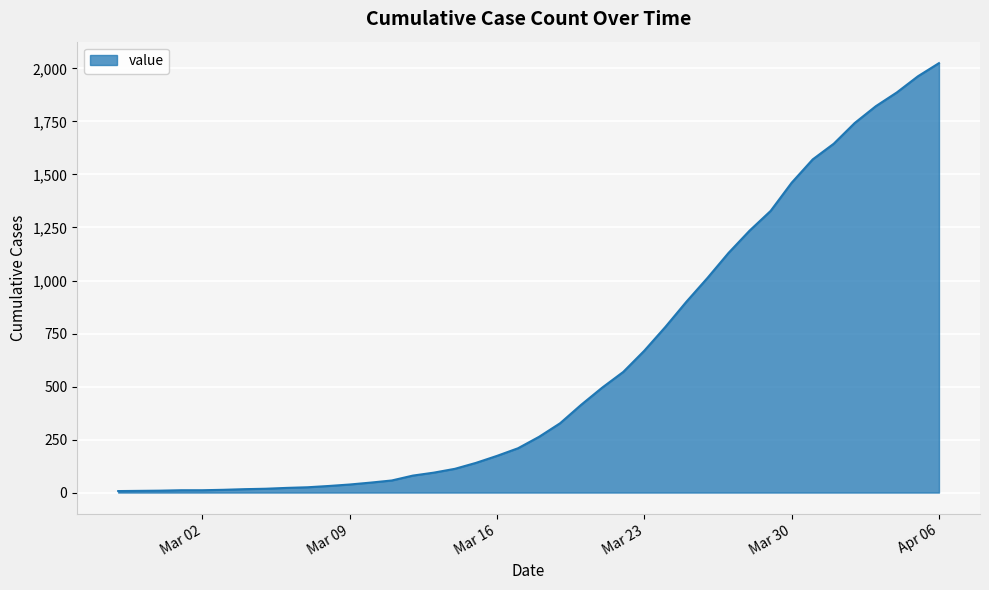

What is the difference between the maximum and minimum values?

2018